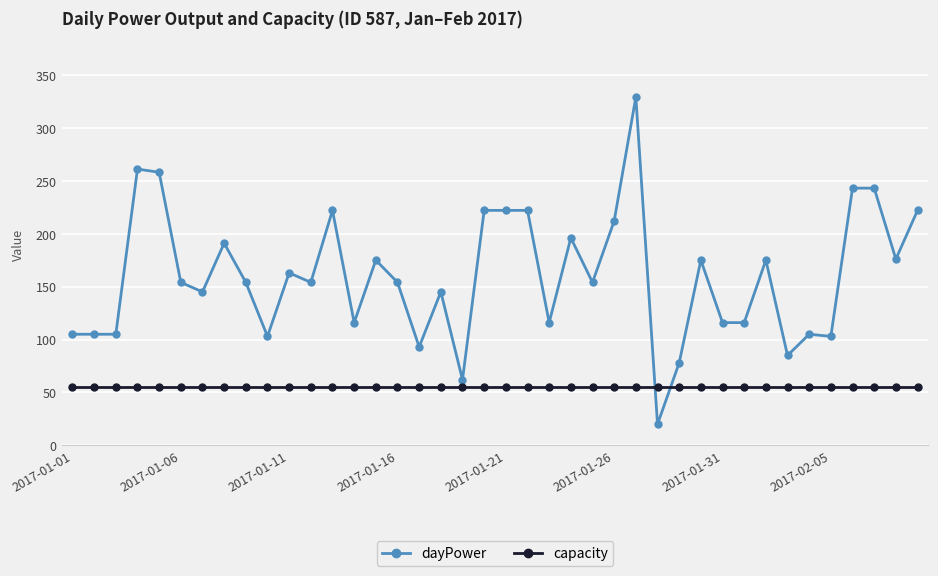

True or false: dayPower has more than 1 points higher than both neighbors.

True